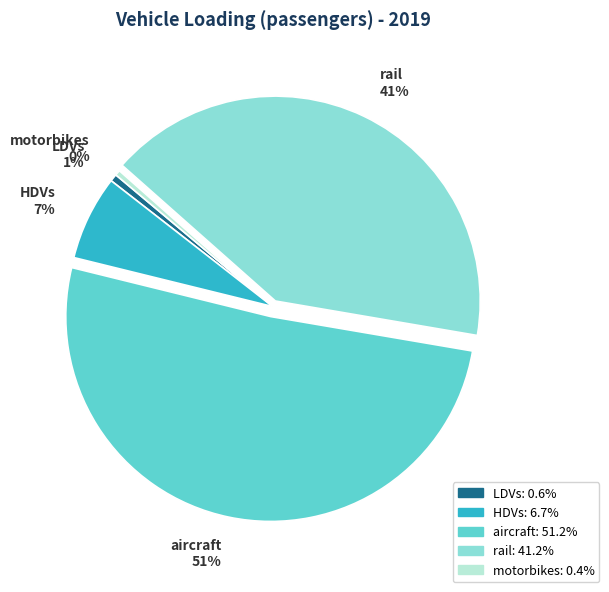

How many slices are in this pie chart?

5